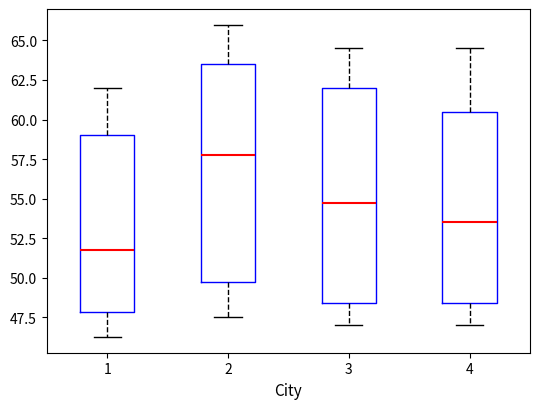

Where is the upper edge of the box at x = 2 on the y-axis? The values are not printed on the chart, so give them approximately, as read against the axis.

63.5